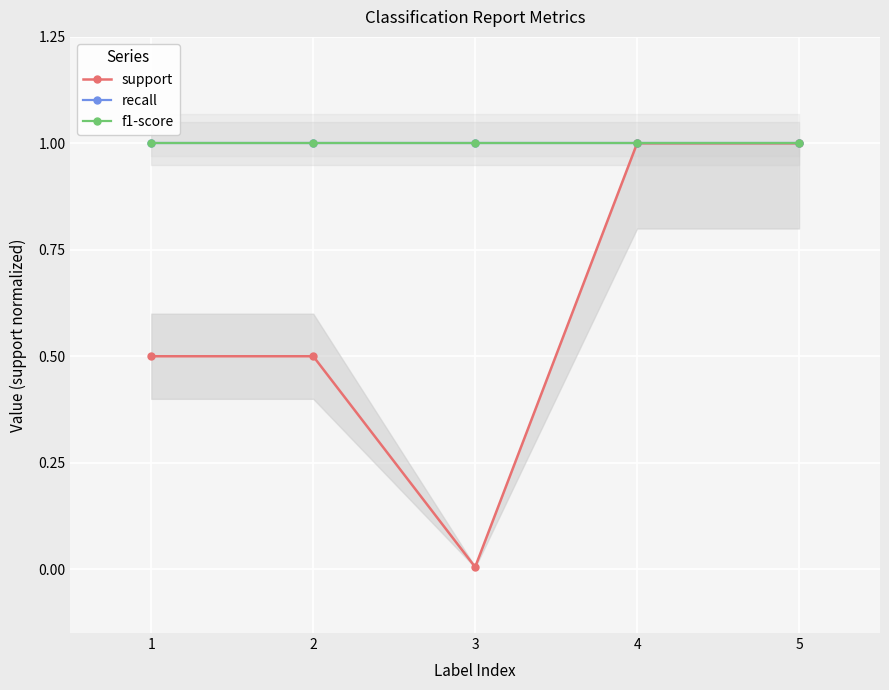

Which series has the largest total across all categories?

recall